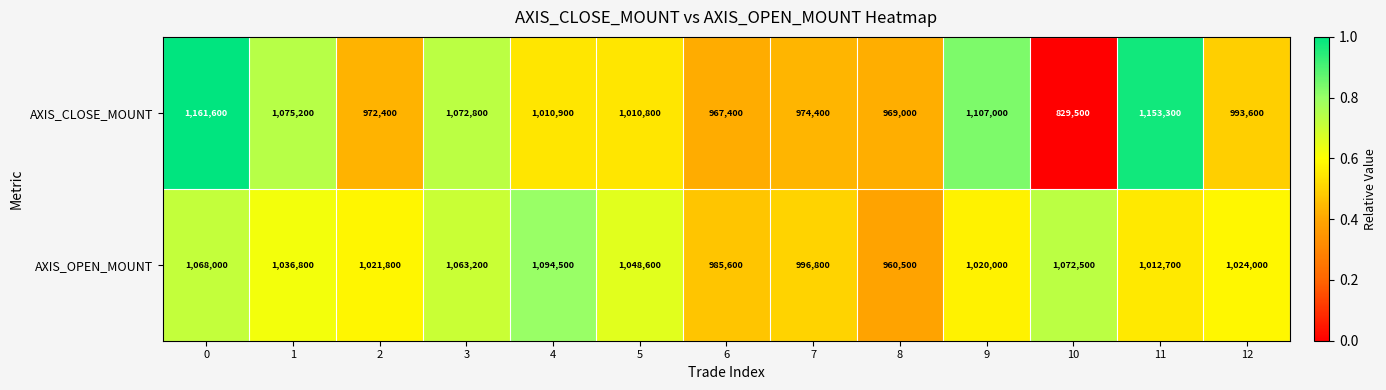

At 0, list the series in order from largest to smallest.

AXIS_CLOSE_MOUNT, AXIS_OPEN_MOUNT